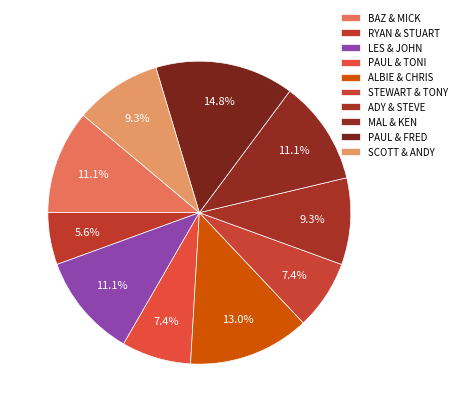

Is it true that PAUL & TONI is 7% of the pie?

True